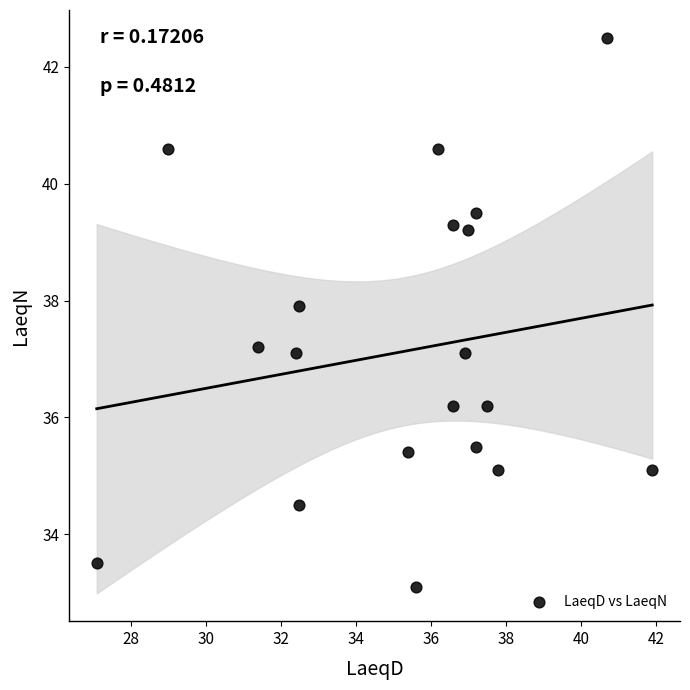

What is the range of X values (max minus min)?

14.8